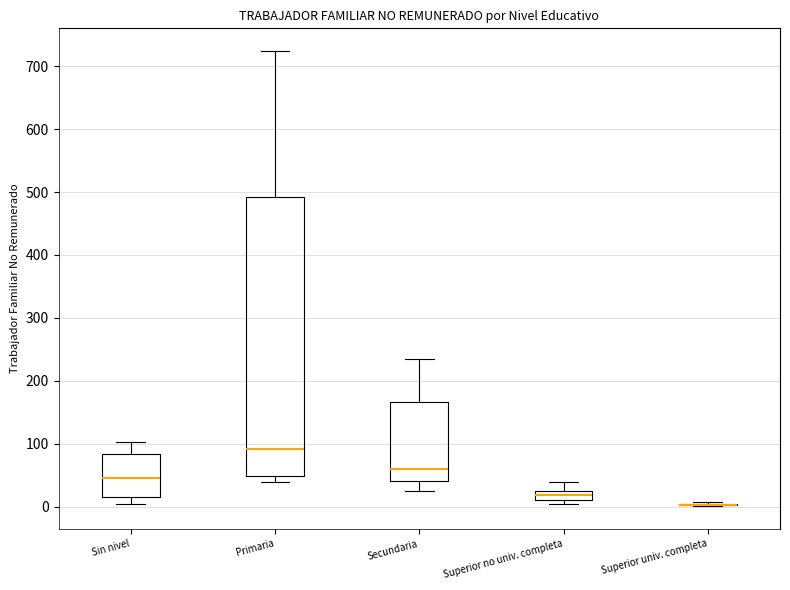

Where is the upper edge of the box for Superior no univ. completa on the y-axis? The values are not printed on the chart, so give them approximately, as read against the axis.

30